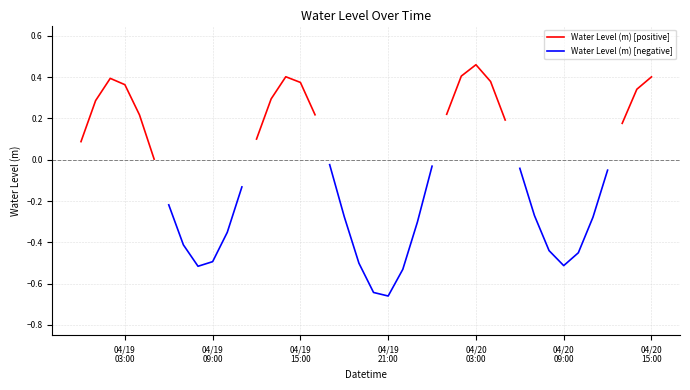

True or false: Water Level (m) [negative] and Water Level (m) [positive] intersect in this chart.

False